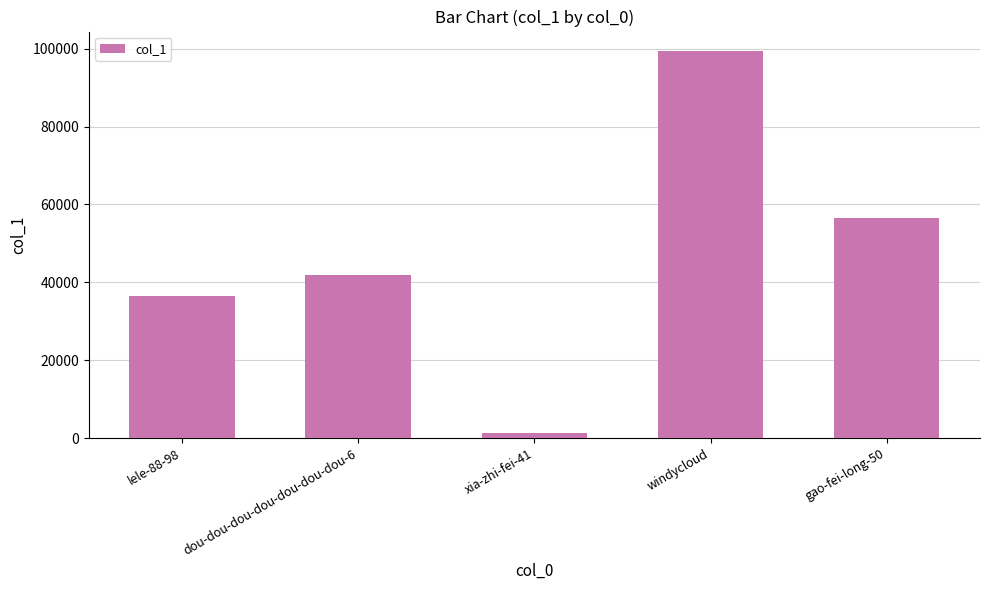

Rank the categories by value from lowest to highest.

xia-zhi-fei-41, lele-88-98, dou-dou-dou-dou-dou-dou-dou-6, gao-fei-long-50, windycloud